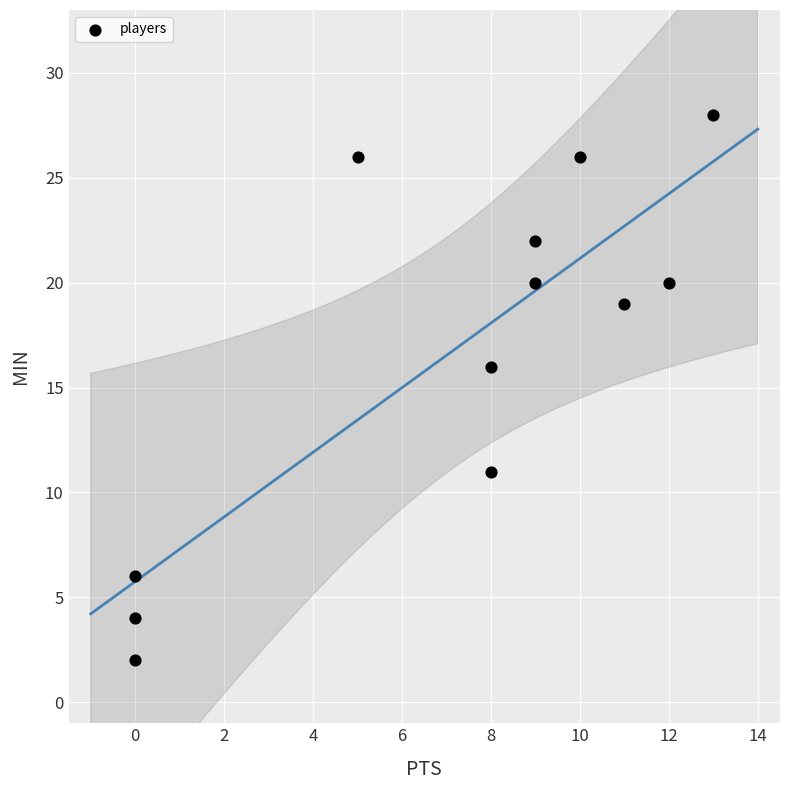

What is the range of Y values (max minus min)?

26